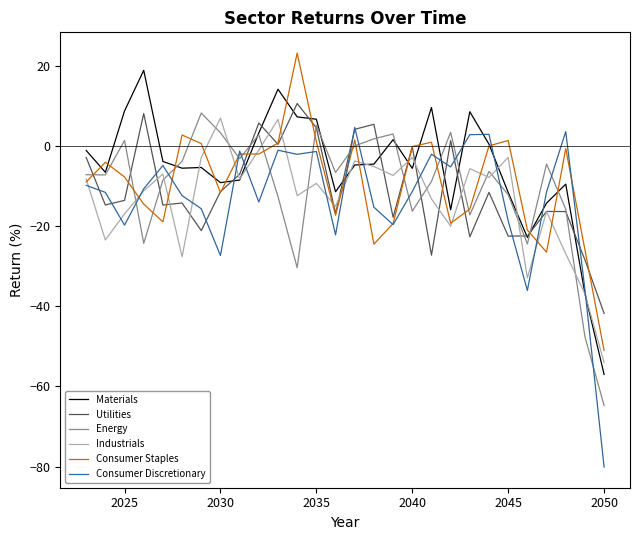

How many lines are shown in the chart?

6